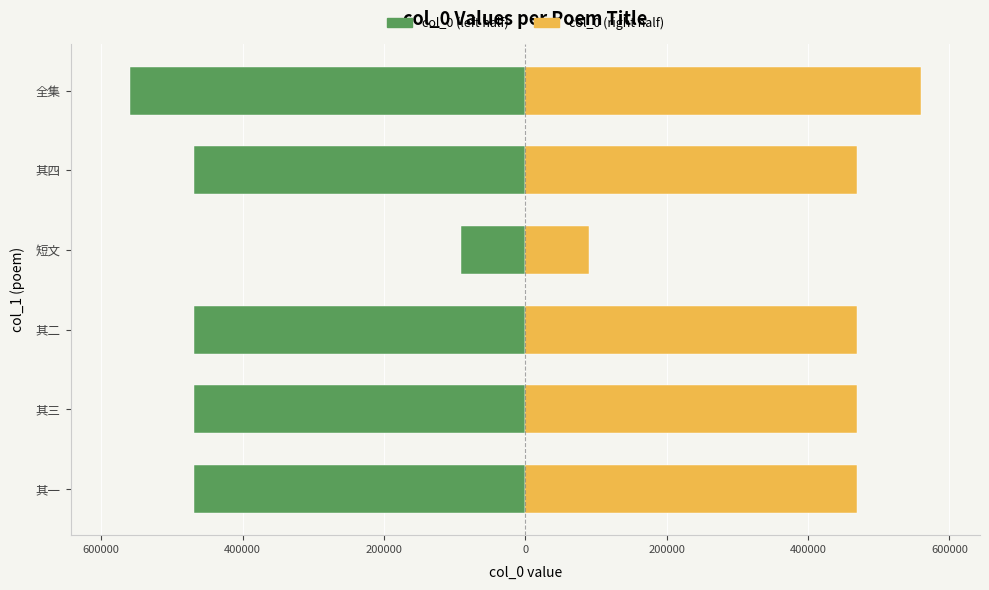

Is the value of col_0 (left half) at 其二 greater than the value of col_0 (right half) at 全集?

No